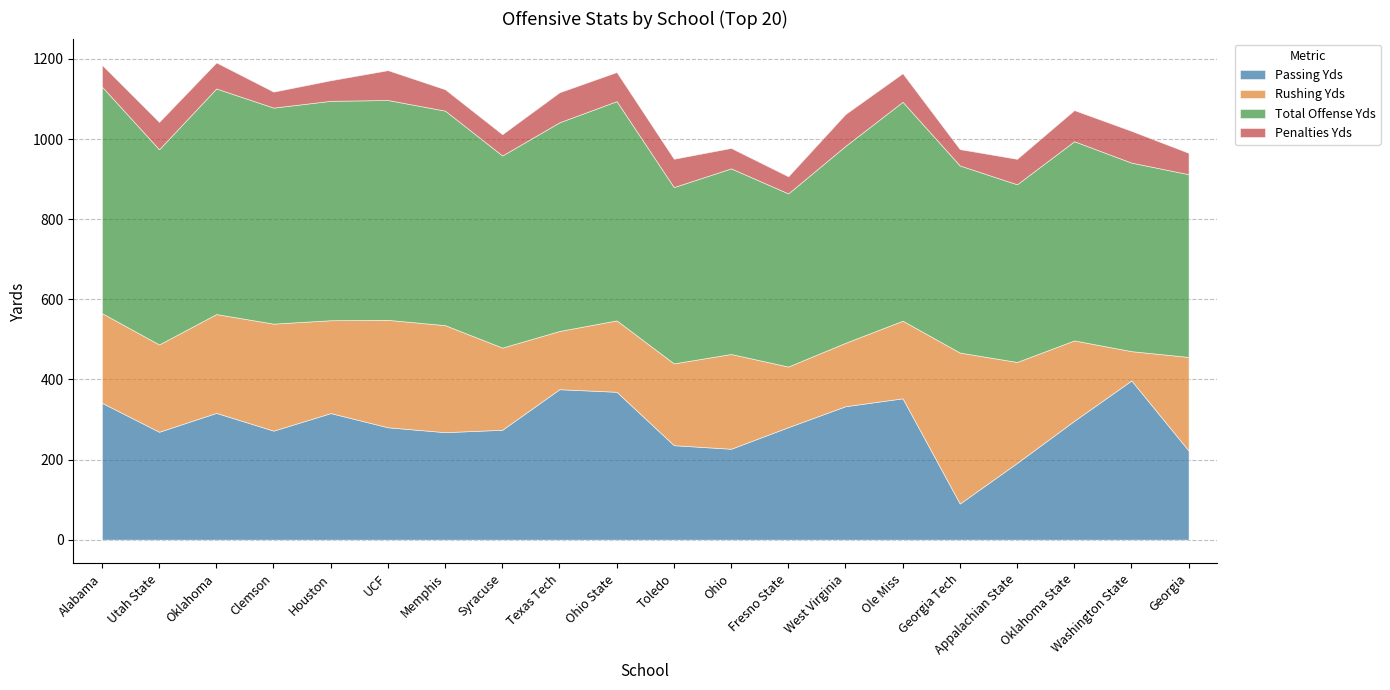

Reading left to right, list all the values displayed in this chart.

Passing Yds: Alabama=341.6	Utah State=269.3	Oklahoma=316.4	Clemson=272.1	Houston=315.9	UCF=280.5	Memphis=268.3	Syracuse=274.3	Texas Tech=375.6	Ohio State=369.1	Toledo=235.8	Ohio=226.9	Fresno State=280.8	West Virginia=333.1	Ole Miss=352.8	Georgia Tech=90.1	Appalachian State=191.5	Oklahoma State=296.7	Washington State=397.4	Georgia=222.4
Rushing Yds: Alabama=224.0	Utah State=218.0	Oklahoma=246.8	Clemson=267.2	Houston=231.9	UCF=268.3	Memphis=267.2	Syracuse=205.2	Texas Tech=145.4	Ohio State=178.3	Toledo=204.3	Ohio=236.6	Fresno State=151.4	West Virginia=158.4	Ole Miss=193.8	Georgia Tech=377.0	Appalachian State=252.1	Oklahoma State=200.7	Washington State=73.2	Georgia=233.8
Total Offense Yds: Alabama=565.6	Utah State=487.3	Oklahoma=563.2	Clemson=539.3	Houston=547.8	UCF=548.8	Memphis=535.6	Syracuse=479.6	Texas Tech=521.0	Ohio State=547.4	Toledo=440.1	Ohio=463.4	Fresno State=432.2	West Virginia=491.5	Ole Miss=546.6	Georgia Tech=467.1	Appalachian State=443.6	Oklahoma State=497.3	Washington State=470.7	Georgia=456.2
Penalties Yds: Alabama=54.4	Utah State=68.3	Oklahoma=65.0	Clemson=39.9	Houston=51.3	UCF=74.5	Memphis=53.3	Syracuse=53.1	Texas Tech=74.9	Ohio State=72.6	Toledo=70.7	Ohio=51.0	Fresno State=42.7	West Virginia=79.5	Ole Miss=71.2	Georgia Tech=40.8	Appalachian State=63.5	Oklahoma State=77.7	Washington State=79.3	Georgia=53.3